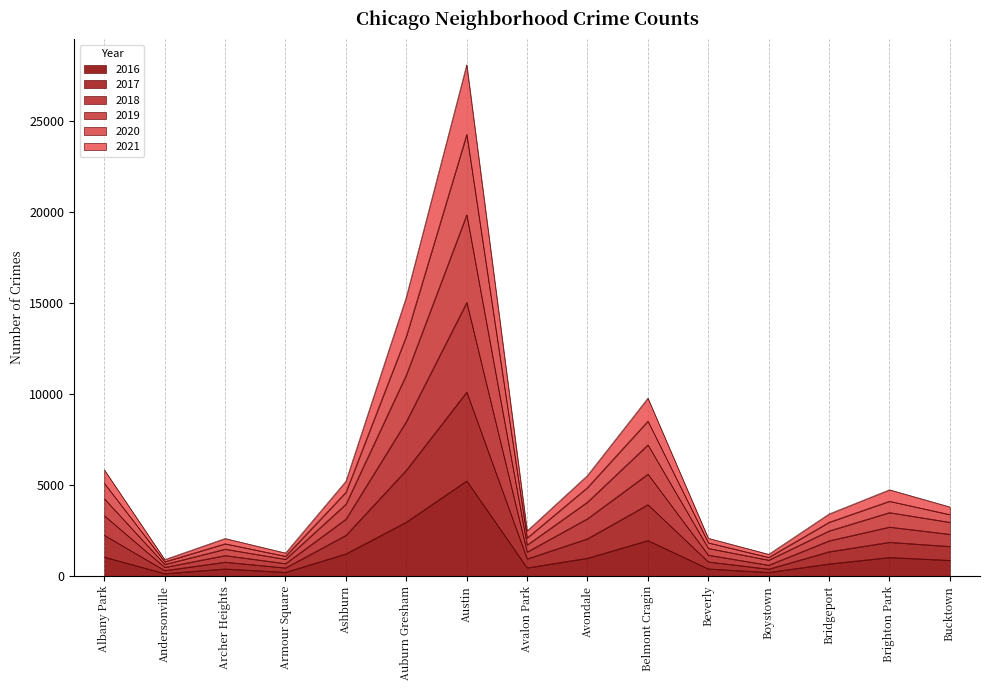

At which category is the sum across all series the highest?

Austin